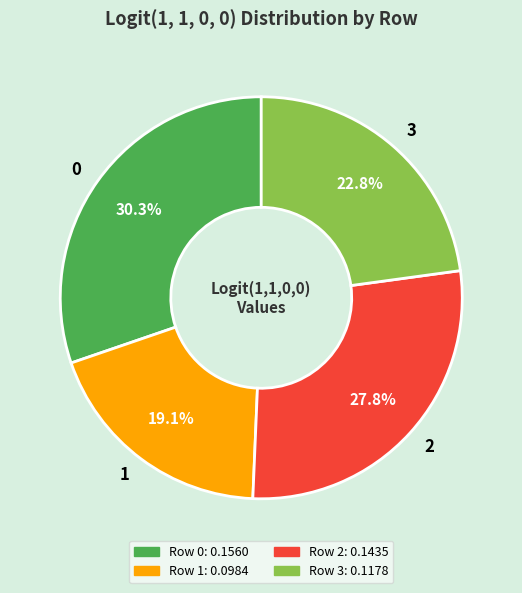

Rank the categories by value from highest to lowest.

0, 2, 3, 1